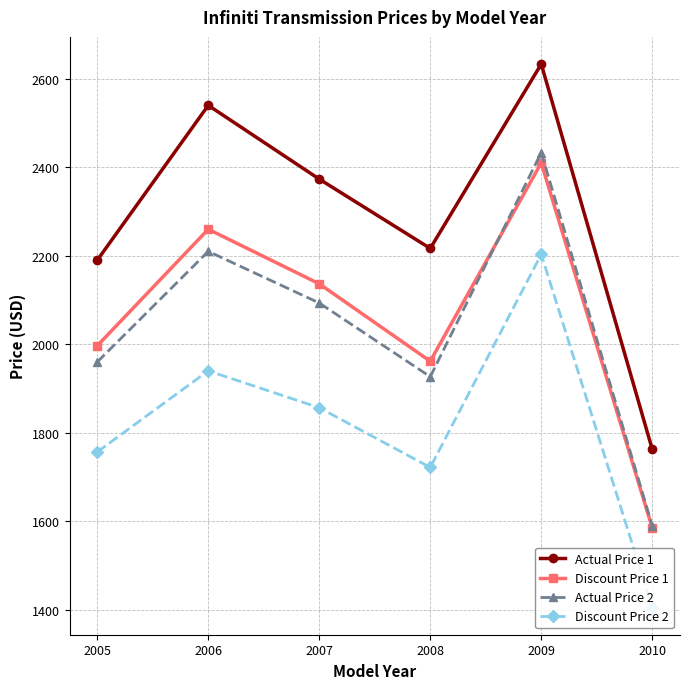

What is the value of the Actual Price 1 point at the 1st from the left?

2190.0